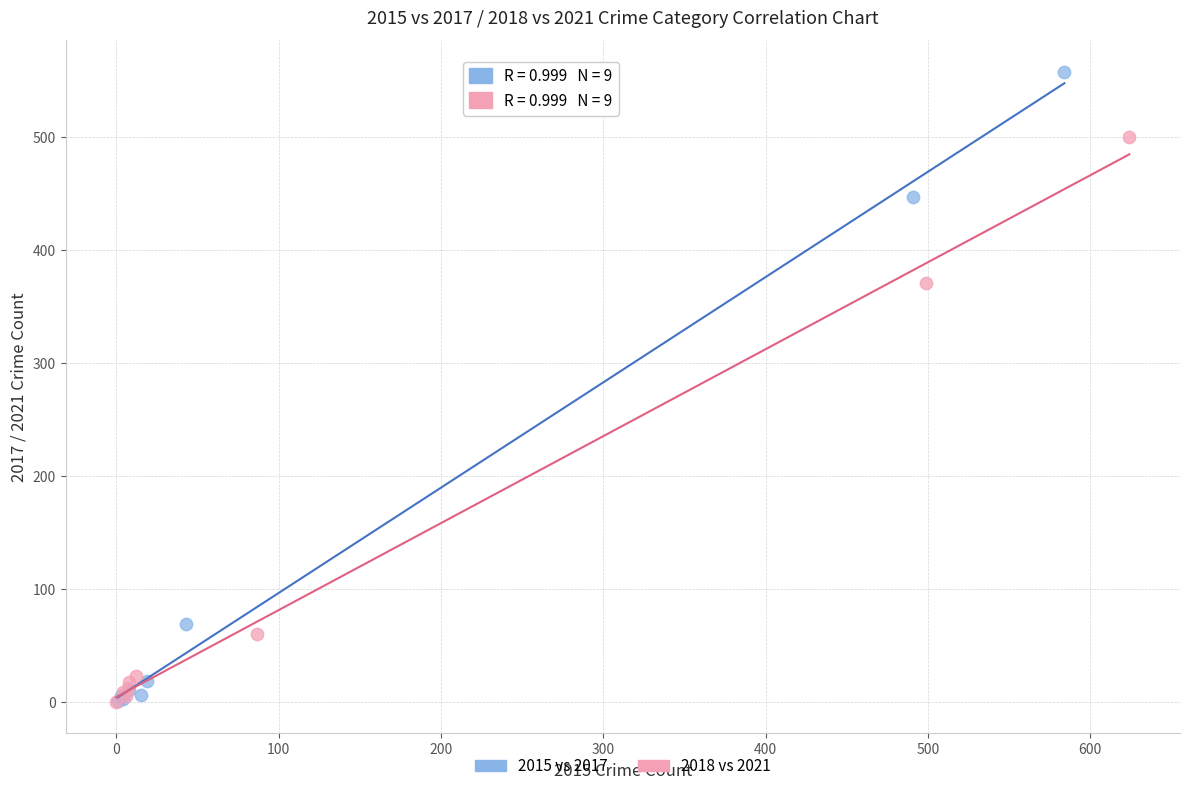

Which series has the largest Y range (max minus min)?

2015 vs 2017